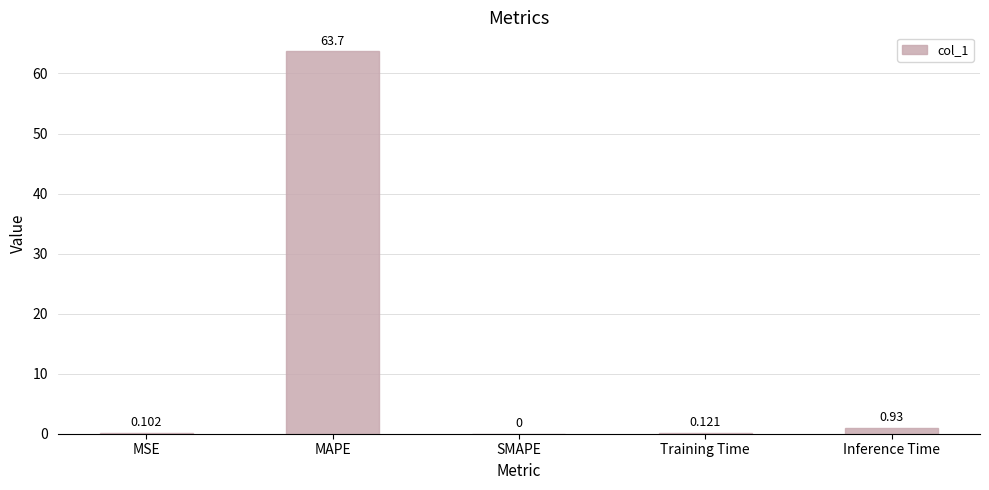

What is the average value?

13.0